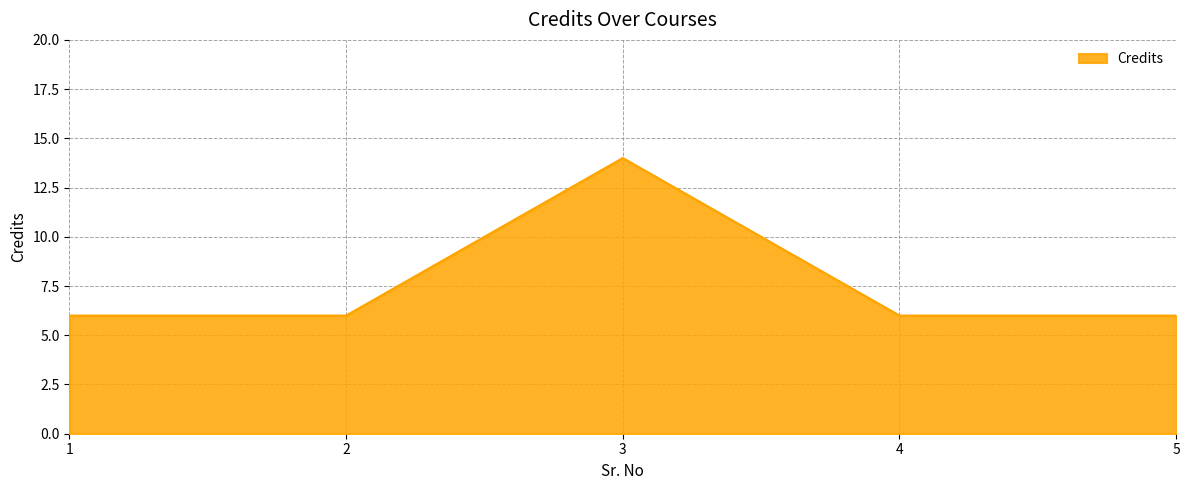

The chart shows a value of 14 at 3. True or false?

True